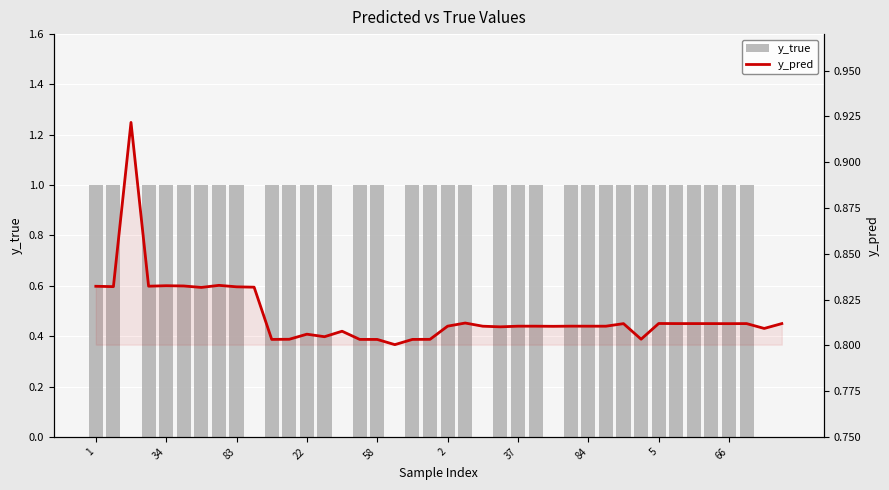

List the series in order of their peak value, highest first.

y_true, y_pred